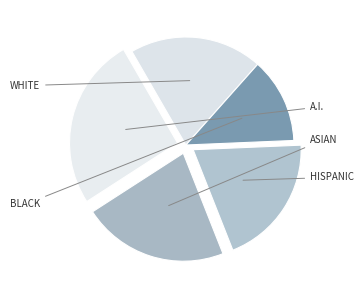

Count the number of slices in the pie.

5